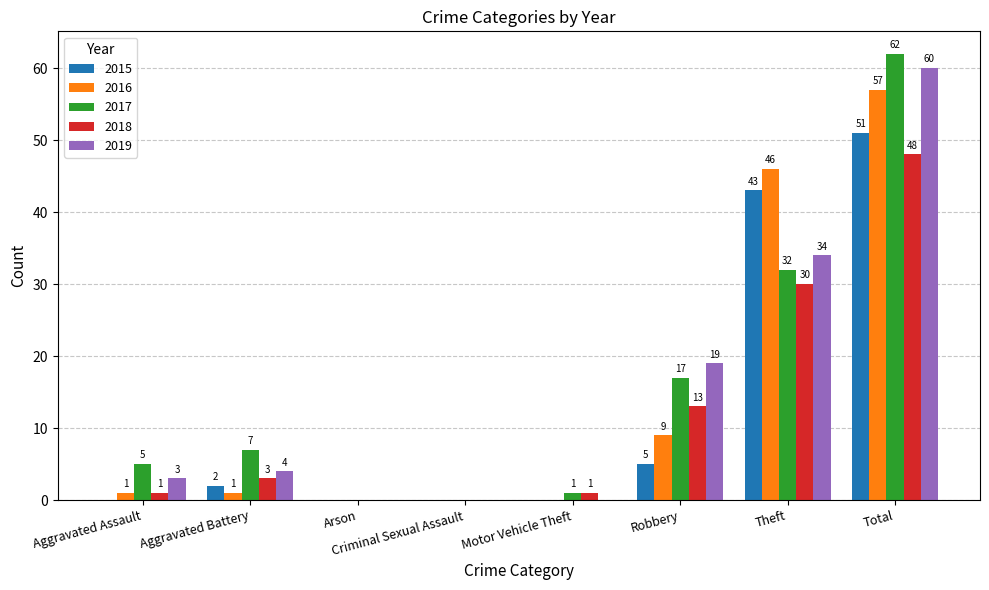

Where is 2017 nearest to the value 31?

Theft